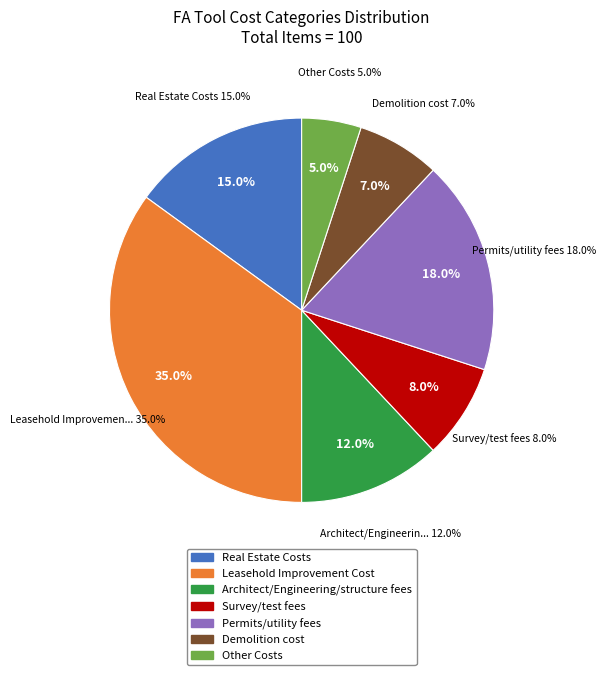

What portion of the pie excludes Demolition cost?

93.0%